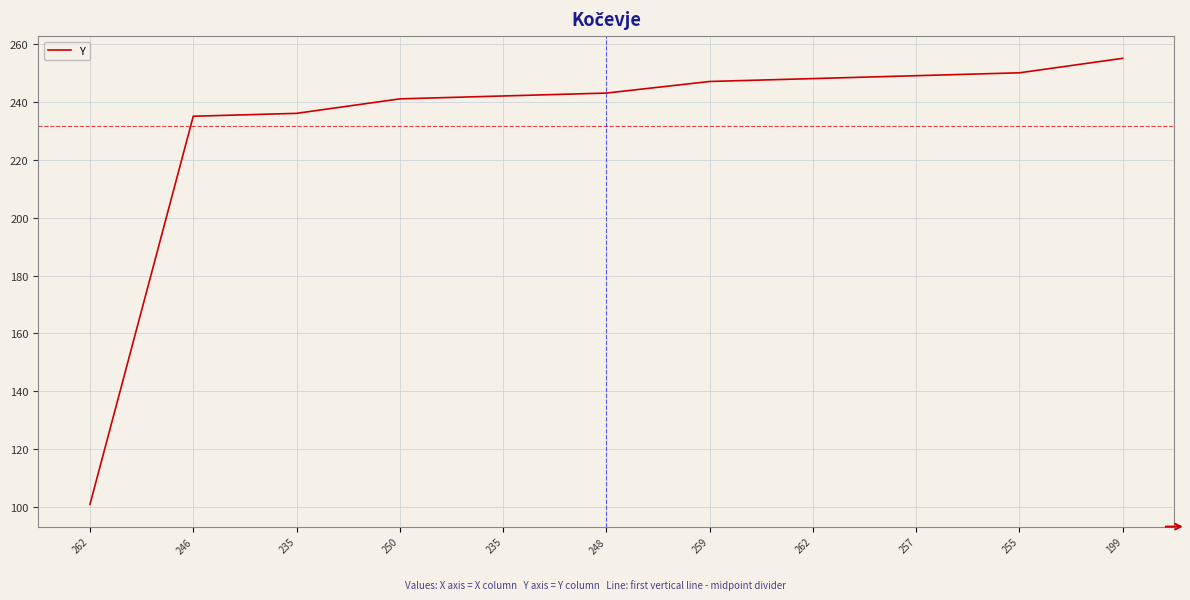

What is the label of the 8th point from the left?

262